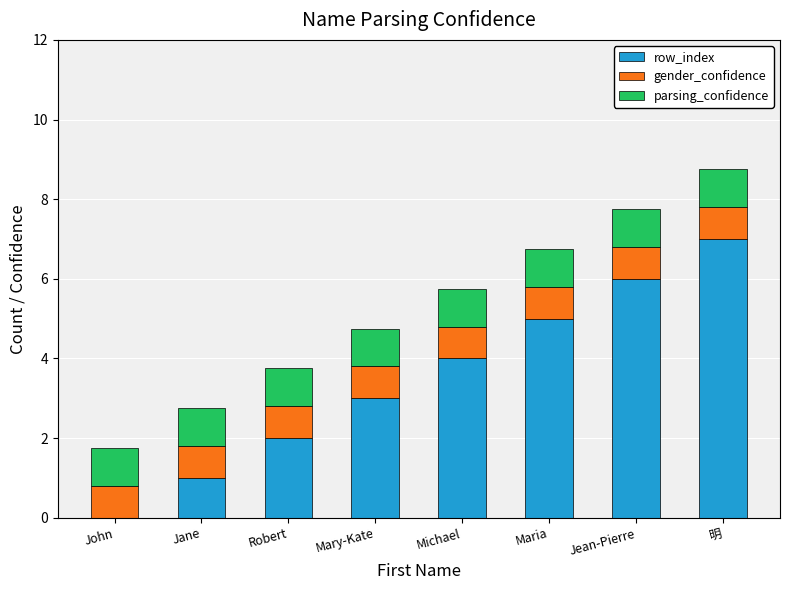

Which category has the highest value in the row_index series?

明